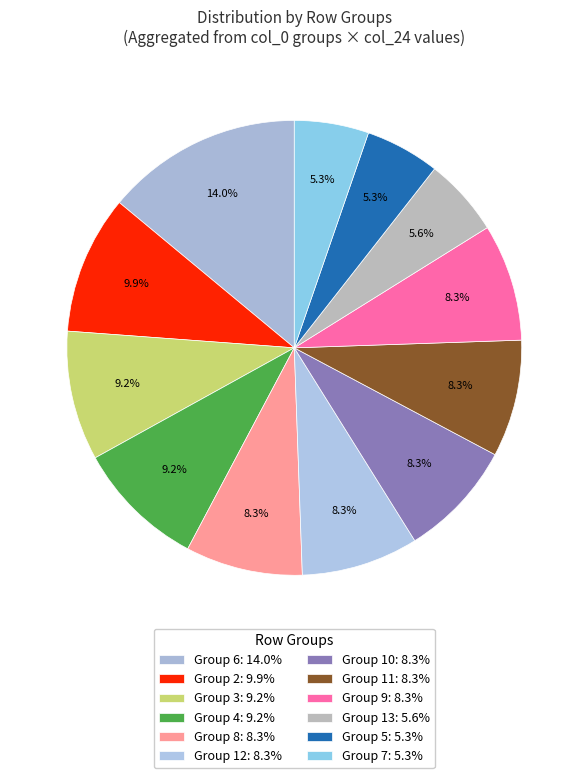

Count the number of slices in the pie.

12